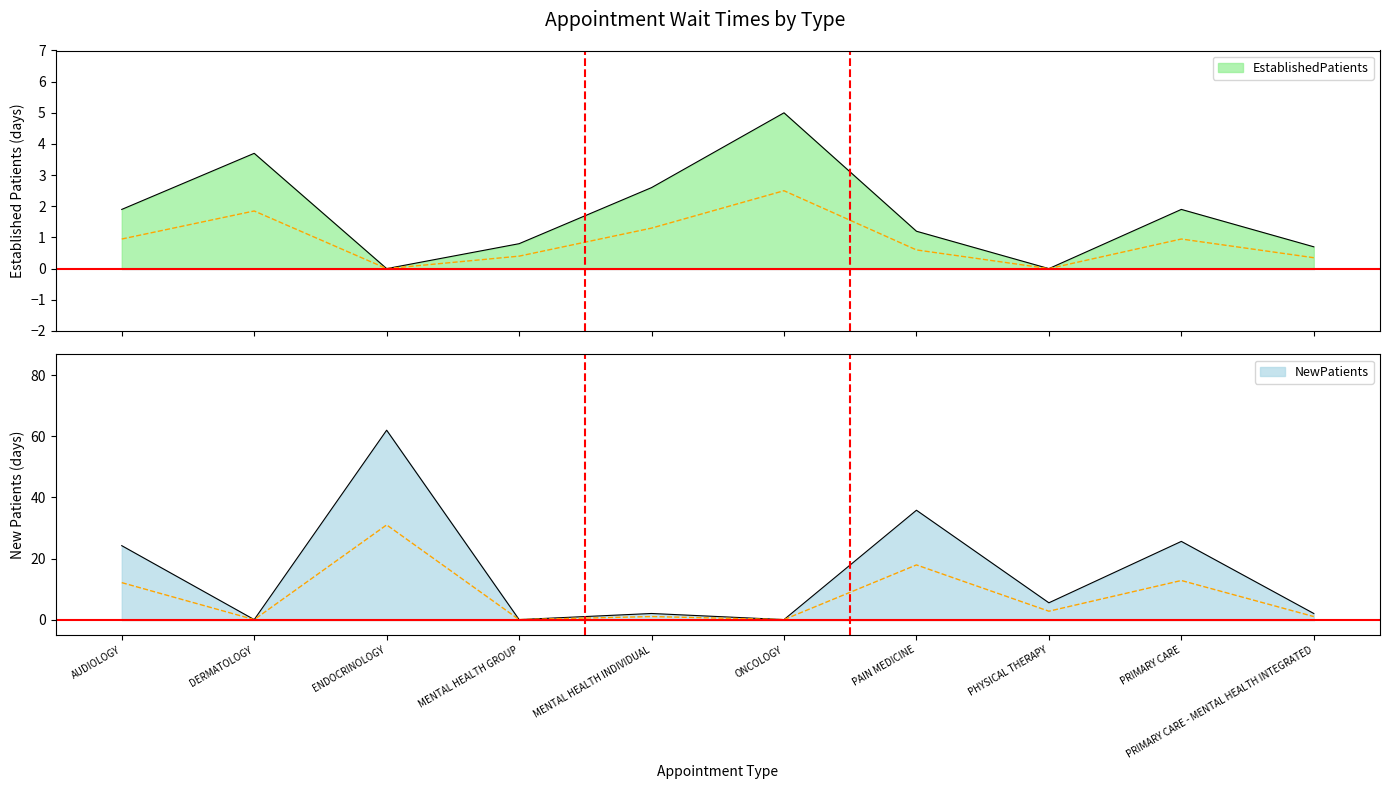

List the labels in order of NewPatients value, largest first.

ENDOCRINOLOGY, PAIN MEDICINE, PRIMARY CARE, AUDIOLOGY, PHYSICAL THERAPY, MENTAL HEALTH INDIVIDUAL, PRIMARY CARE - MENTAL HEALTH INTEGRATED, DERMATOLOGY, MENTAL HEALTH GROUP, ONCOLOGY